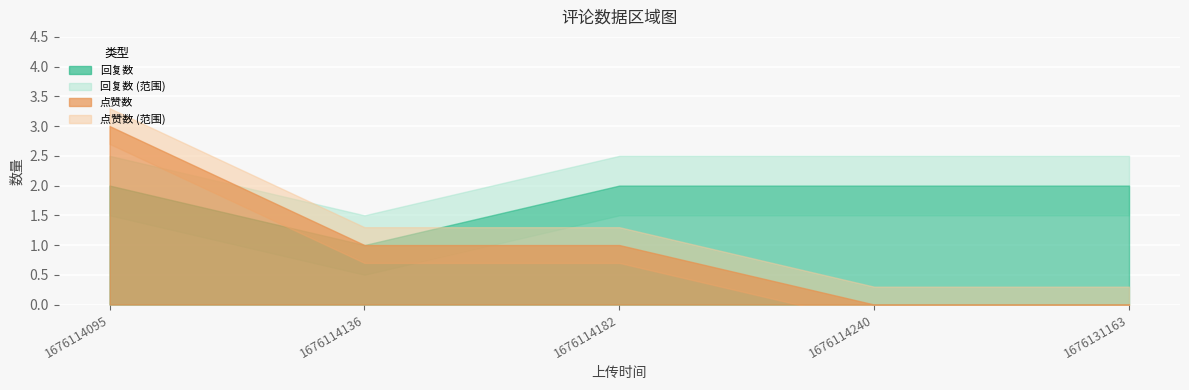

What value does the 点赞数 series have at 1676114182?

1